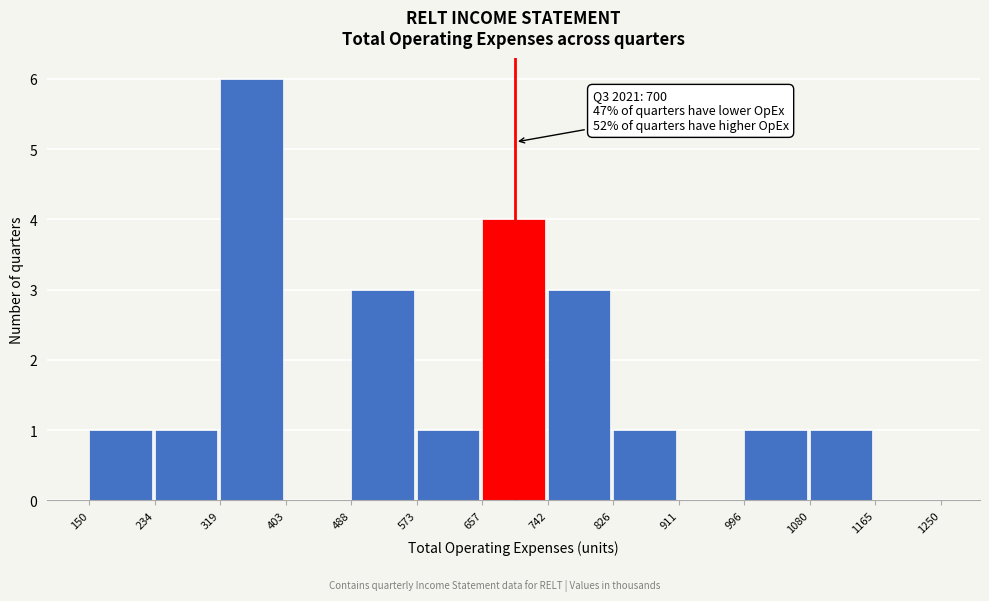

Which range on the x-axis has the tallest bar?

319 to 403